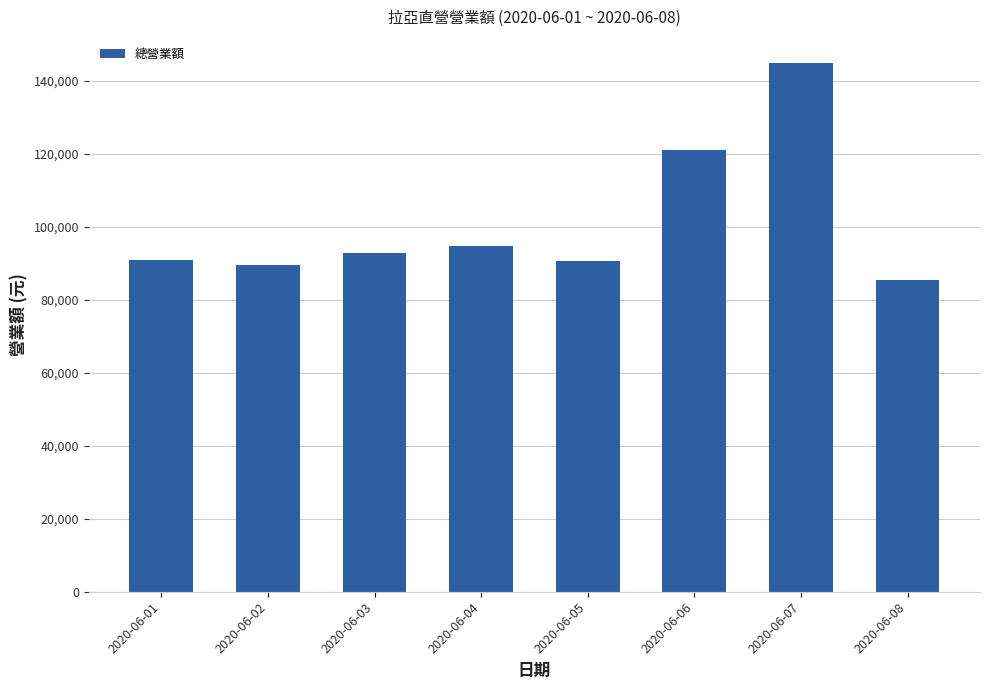

Where is the data nearest to the value 115106?

2020-06-06